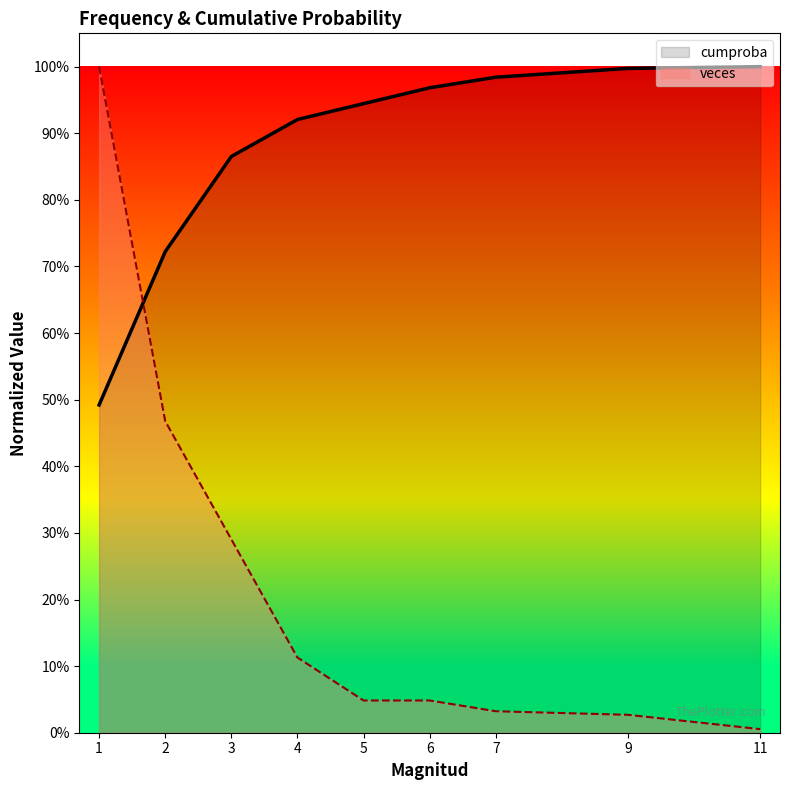

The veces series shows 0.0 at 7. True or false?

True